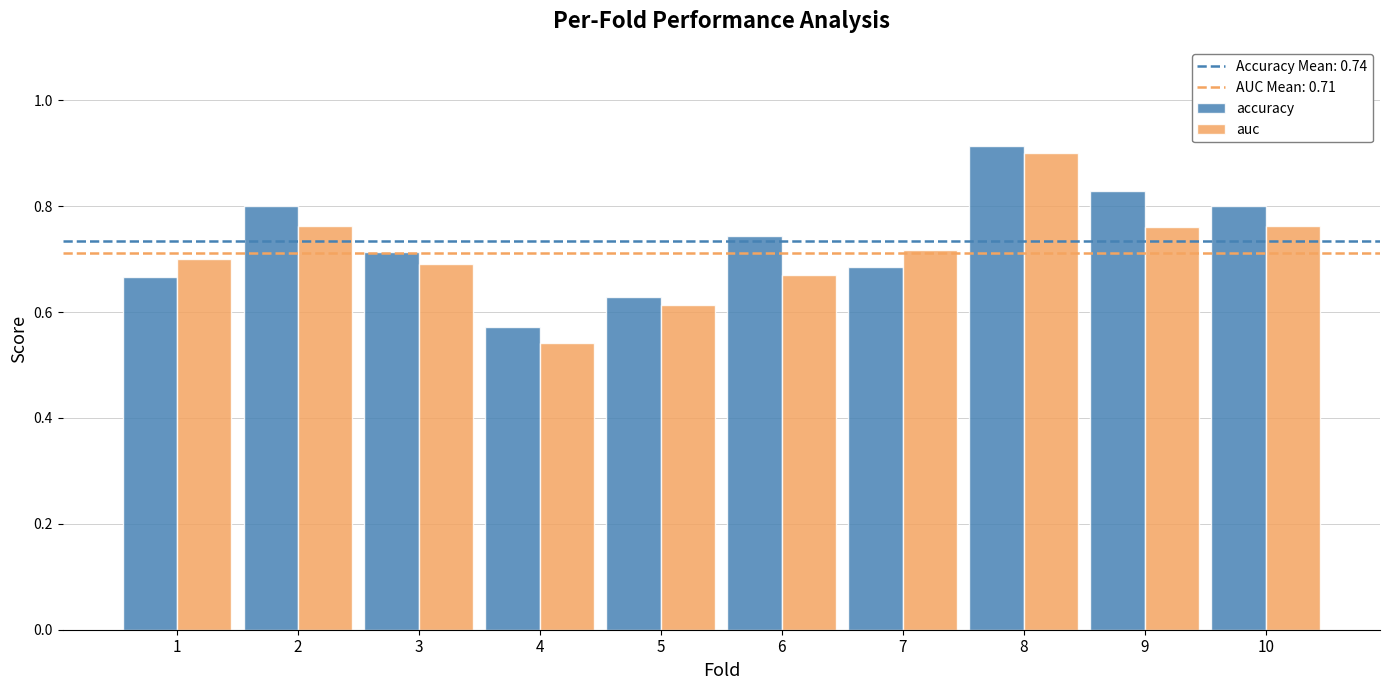

At which category is the sum across all series the highest?

8